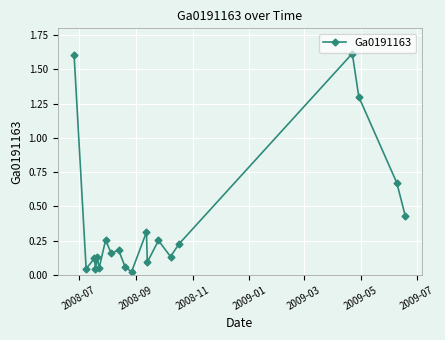

What is the greatest value displayed?

1.6